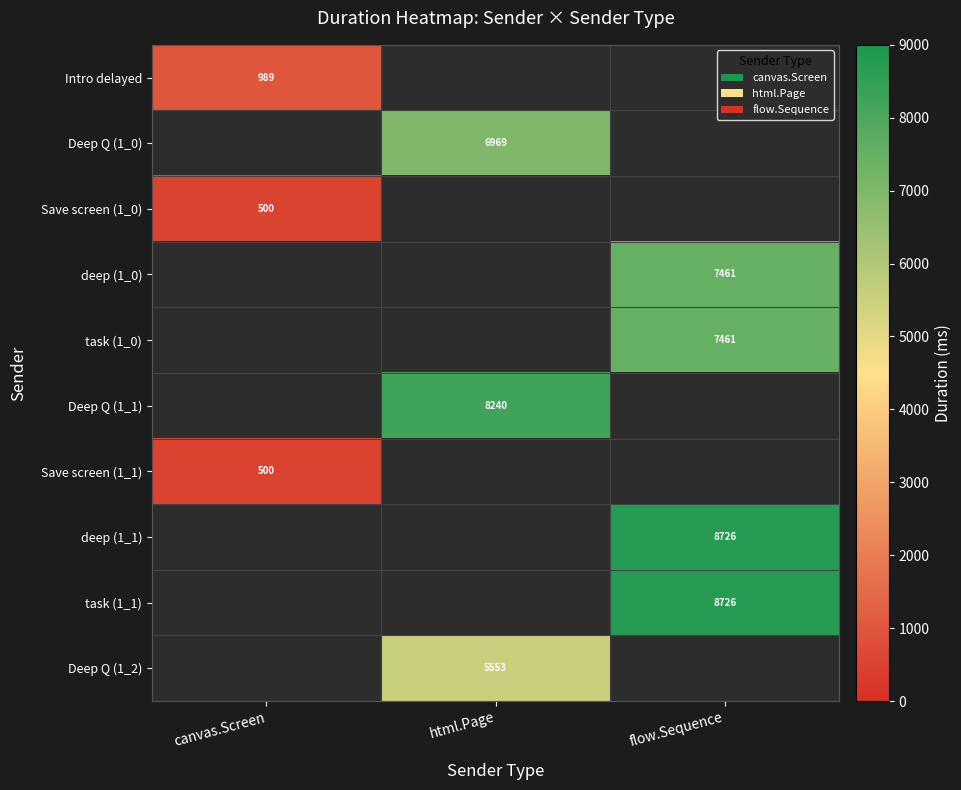

List the labels in order of Deep Q (1_1) value, smallest first.

canvas.Screen, html.Page, flow.Sequence